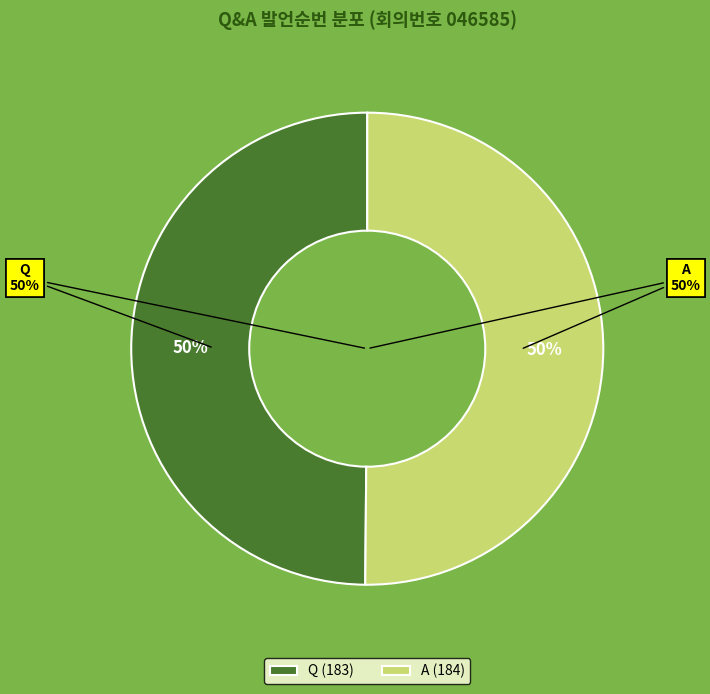

Which category has the biggest portion of the pie?

A